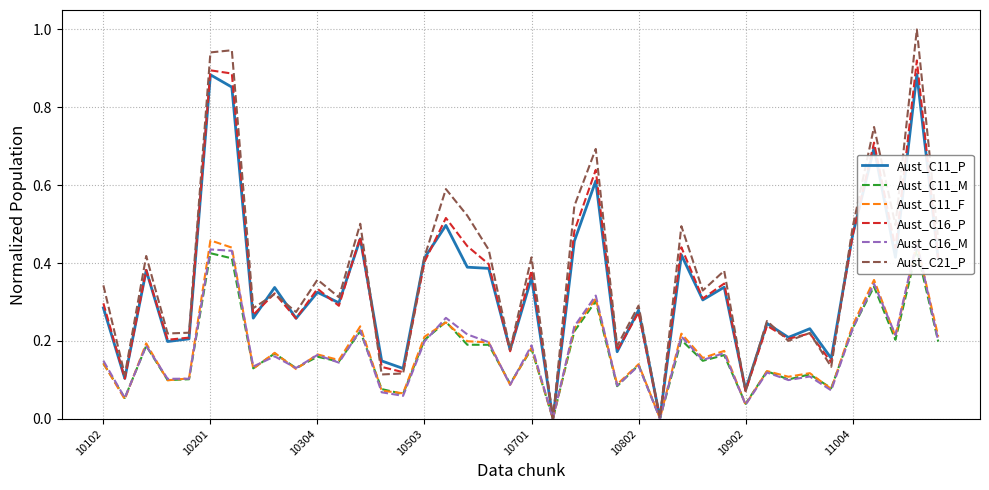

What is the maximum value shown in the chart?

1.0